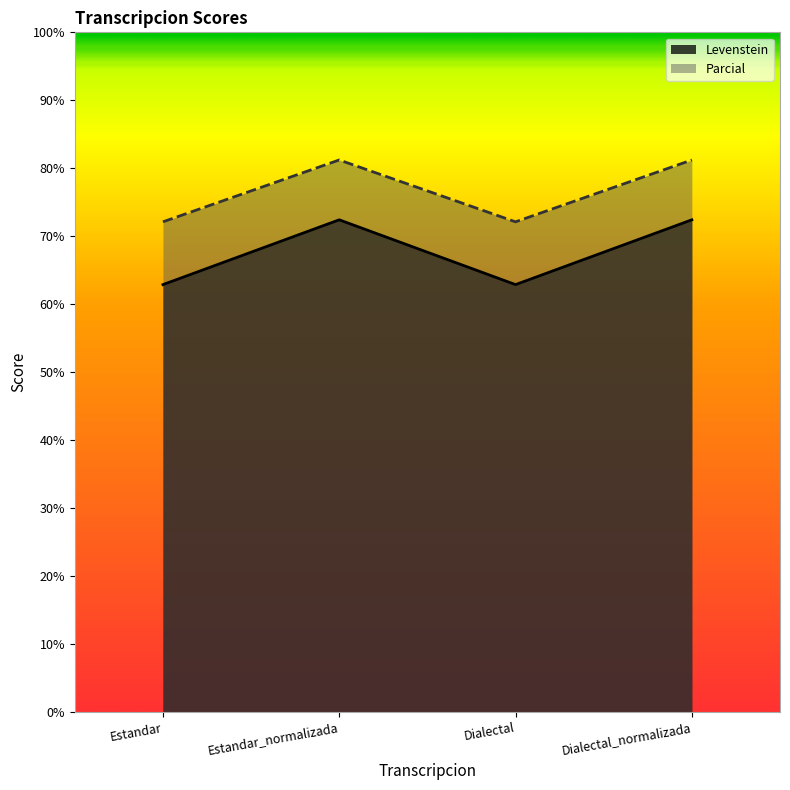

How many distinct data groups are displayed?

2